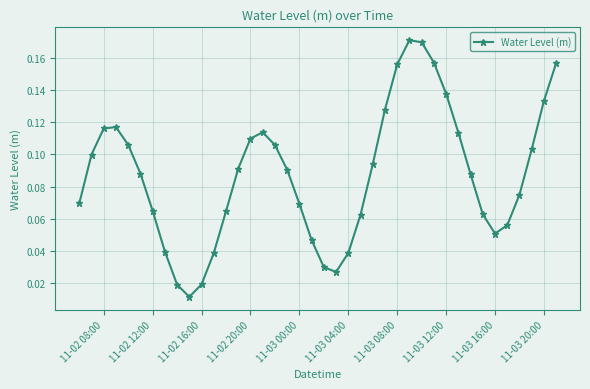

How many lines are shown in the chart?

1